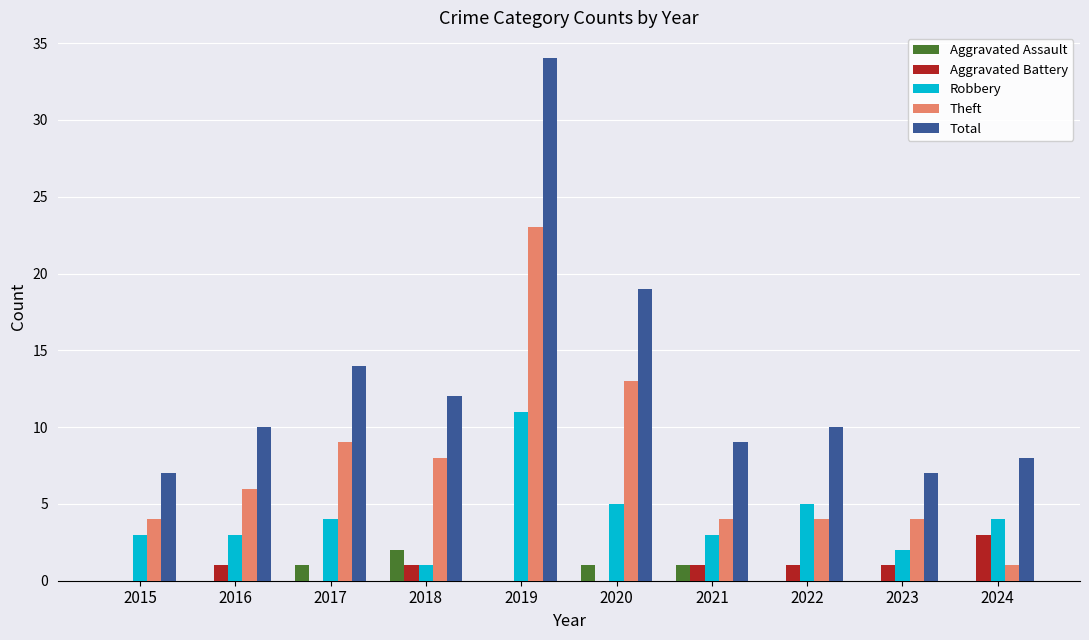

Between 2020 and 2023, which series saw the biggest shift?

Total